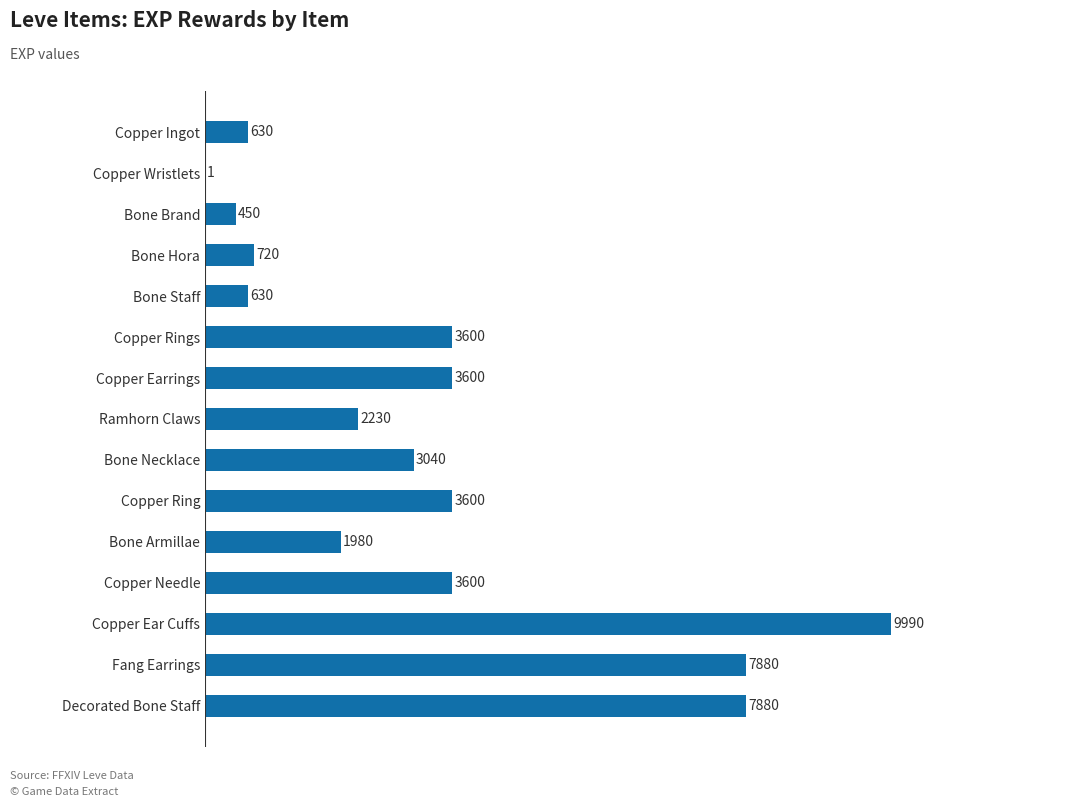

What is the maximum value shown in the chart?

9990